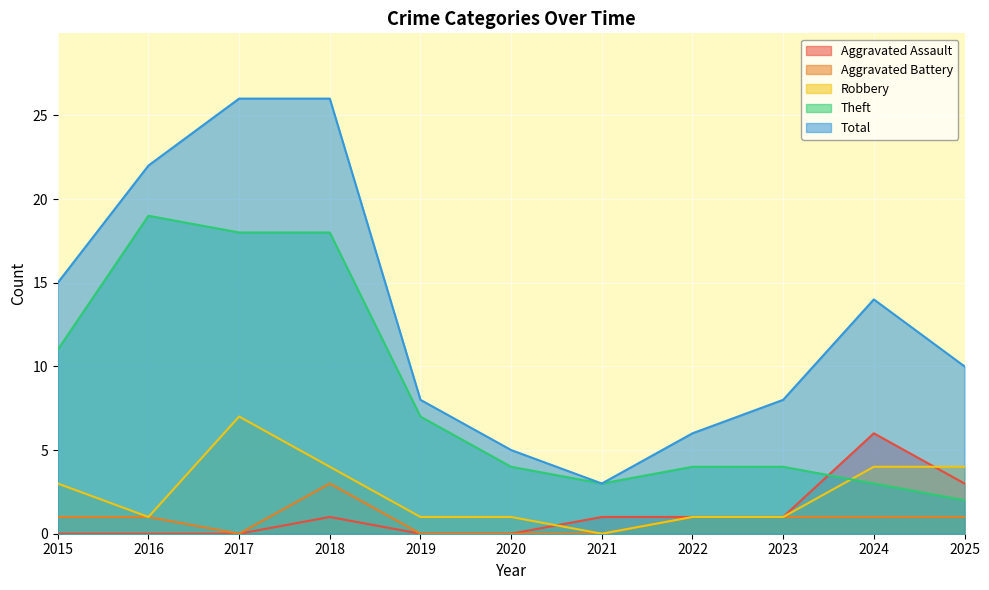

Which has a higher value, 2018 or 2022?

2018